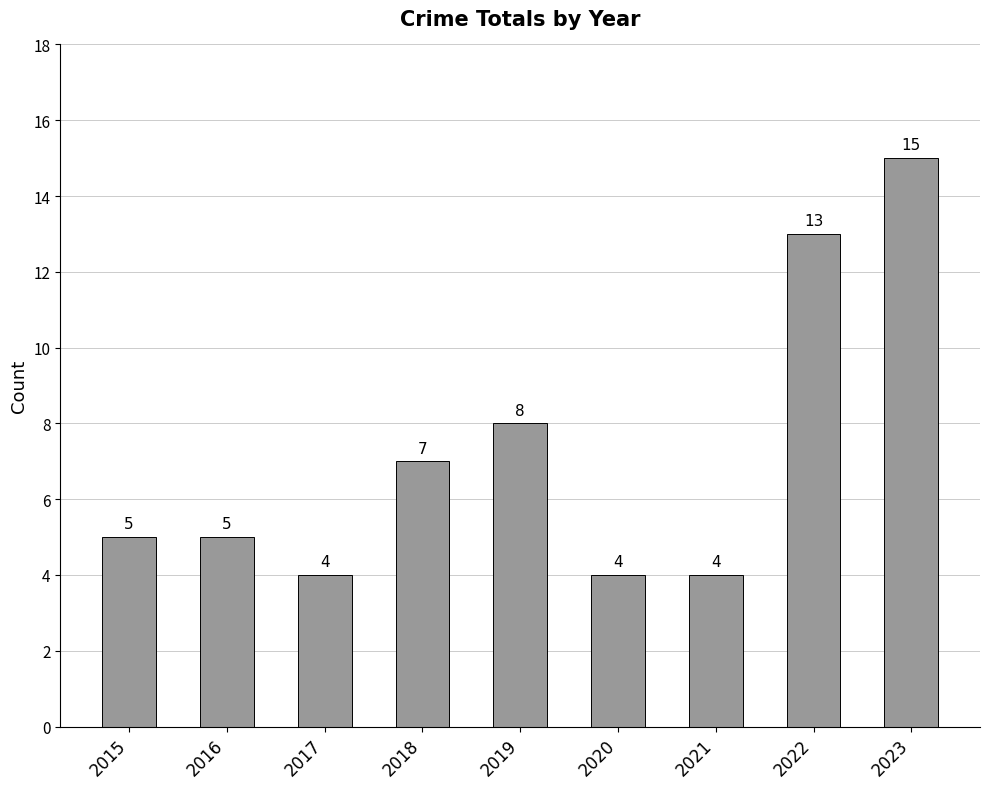

Reading left to right, transcribe all the data shown in this chart.

5	5	4	7	8	4	4	13	15